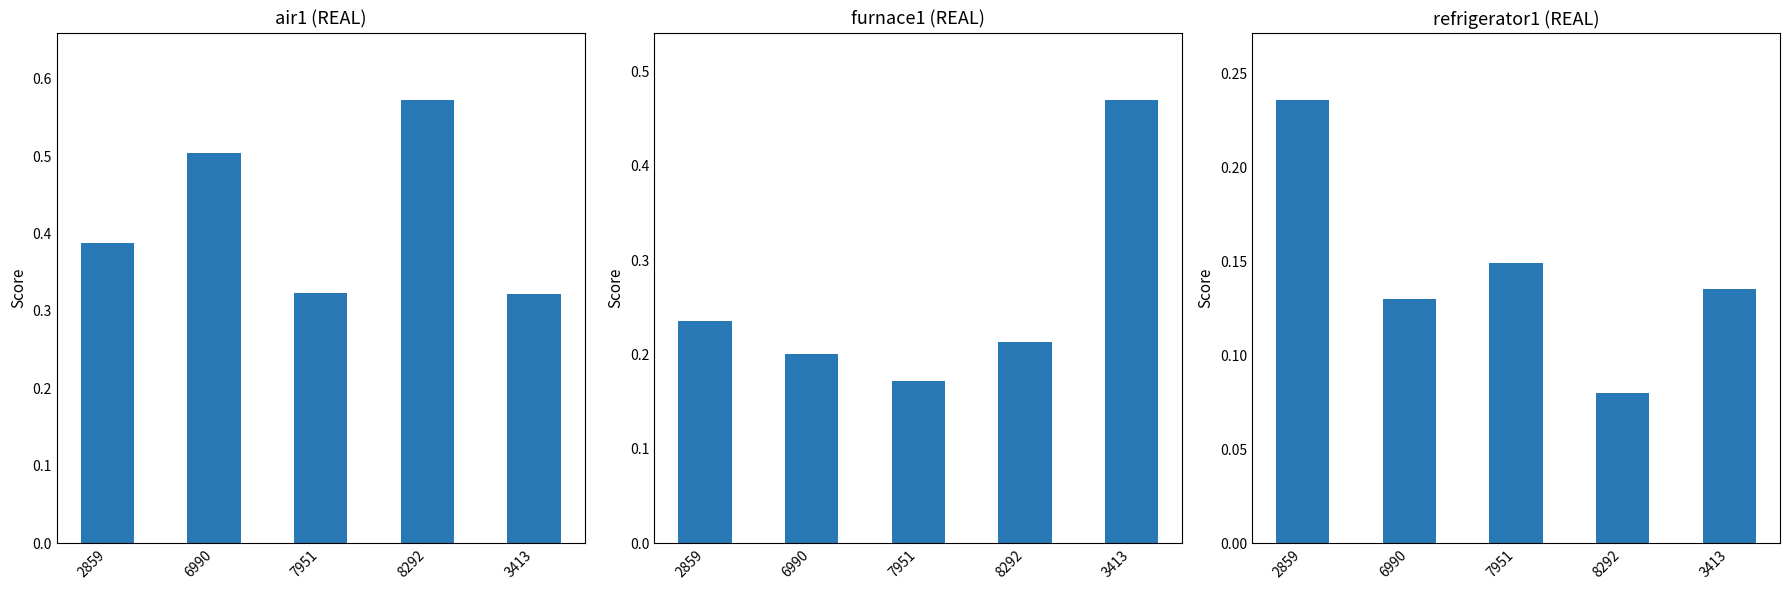

What is the total value across all series at 6990?

0.8